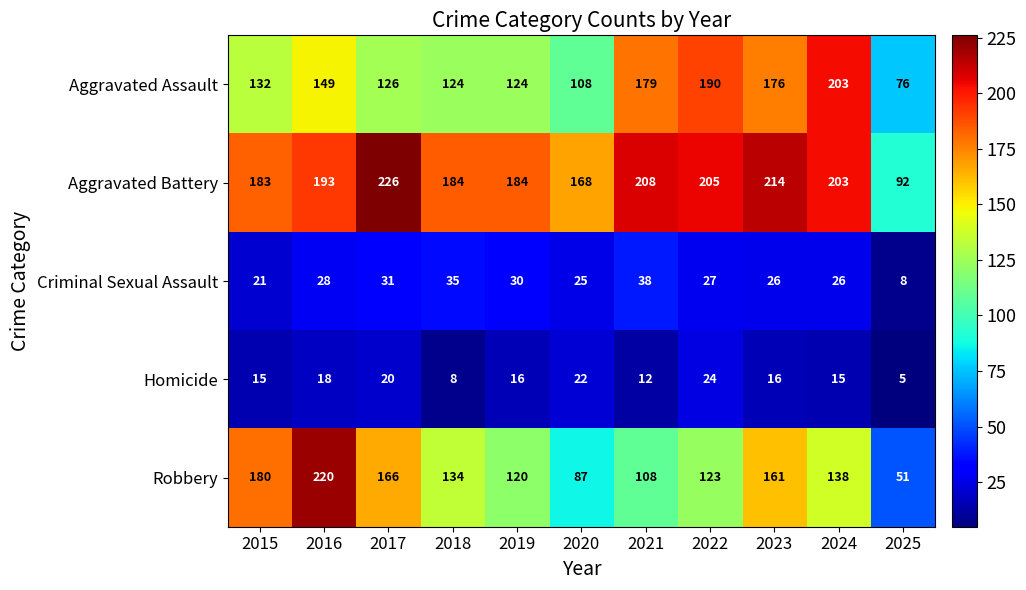

What is the difference between the maximum and minimum values in the Homicide series?

19